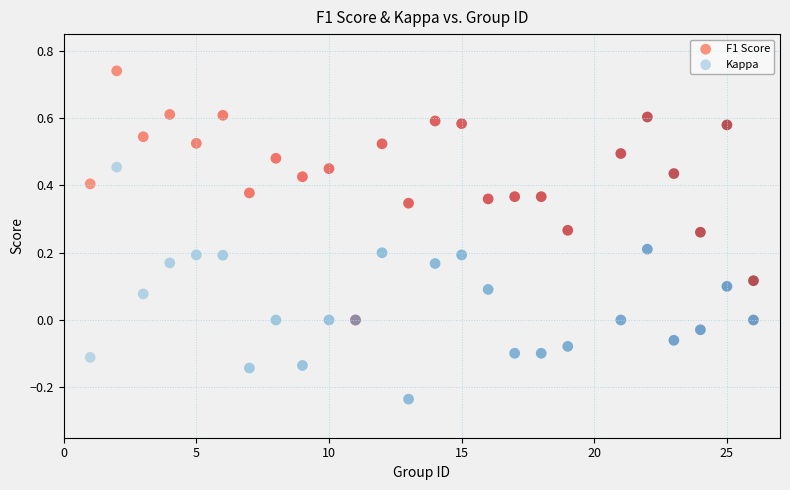

Which series contains the highest Y value?

F1 Score